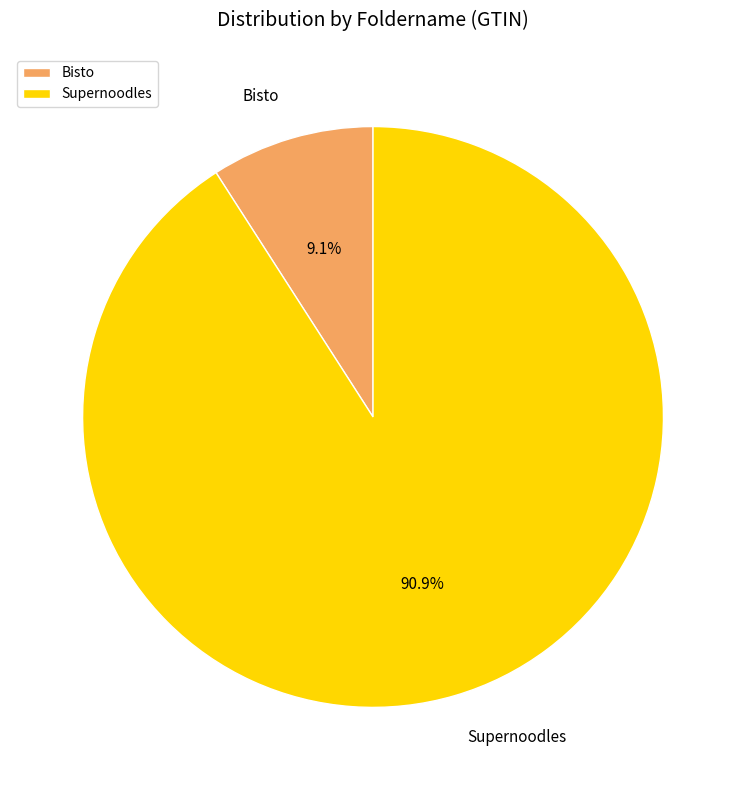

To the nearest percent, what is the average slice percentage?

50%